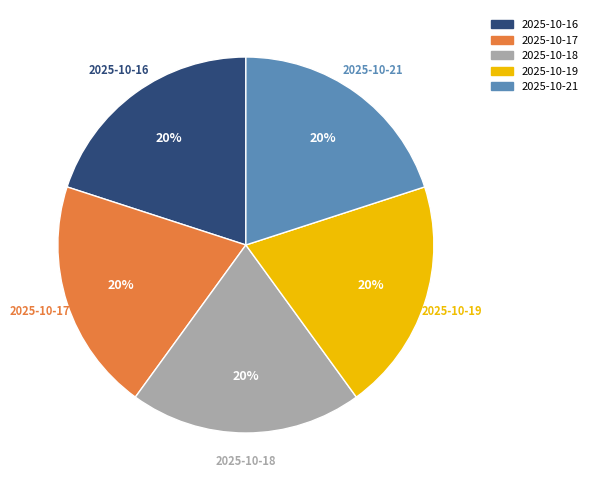

Does any single category account for the majority?

No